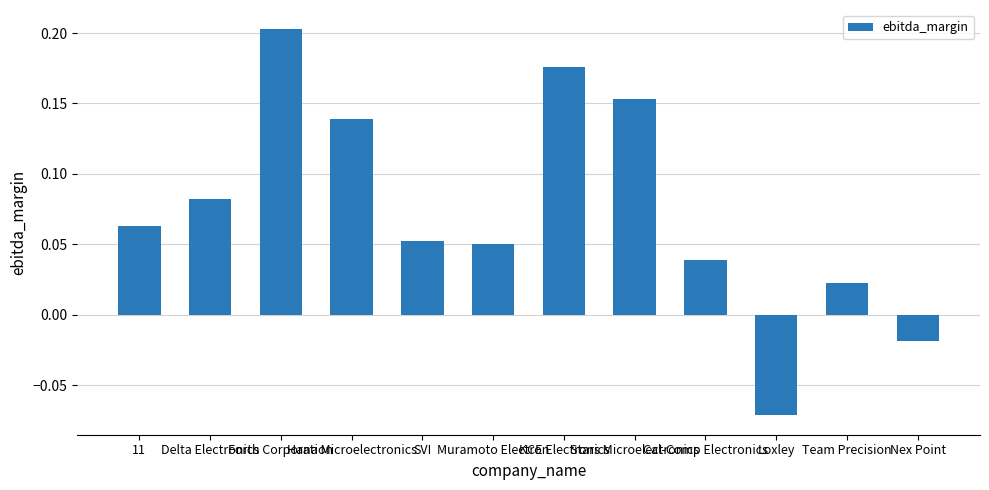

What is the difference between the maximum and minimum values?

0.3